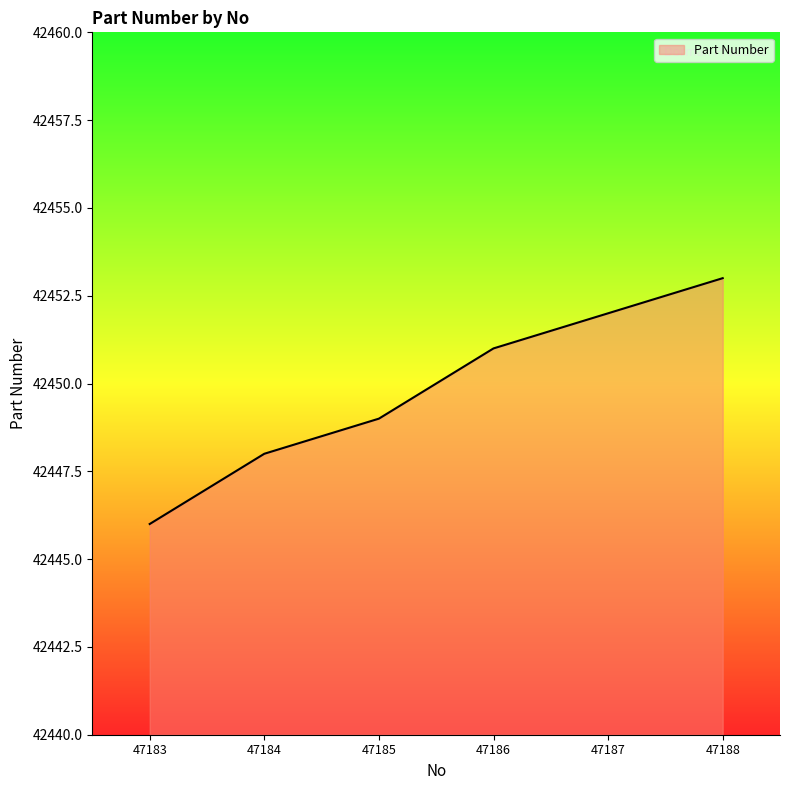

Count the values in the range 42448 to 42452.

4